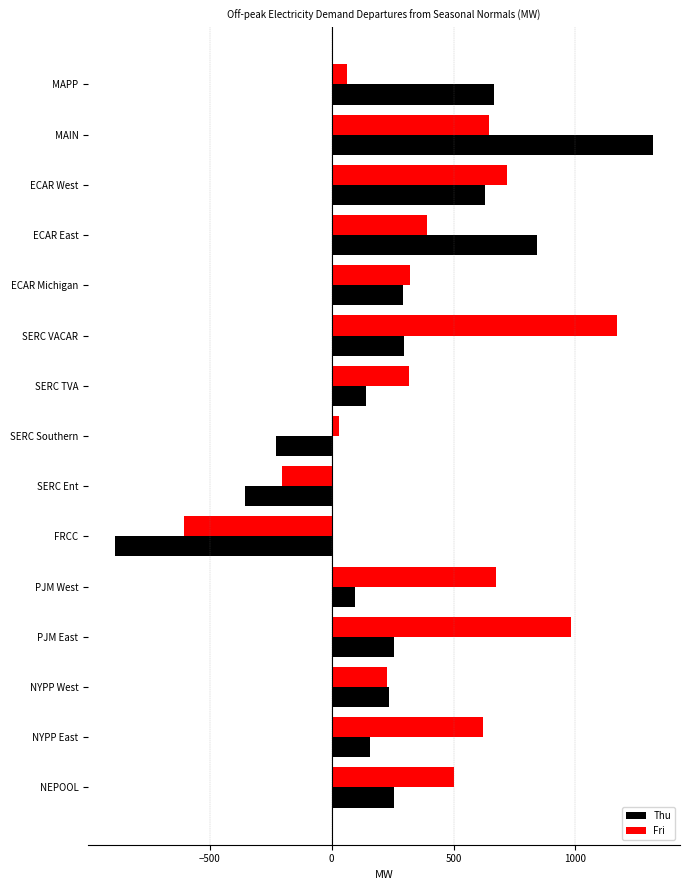

Which category has the highest value in the Fri series?

SERC VACAR